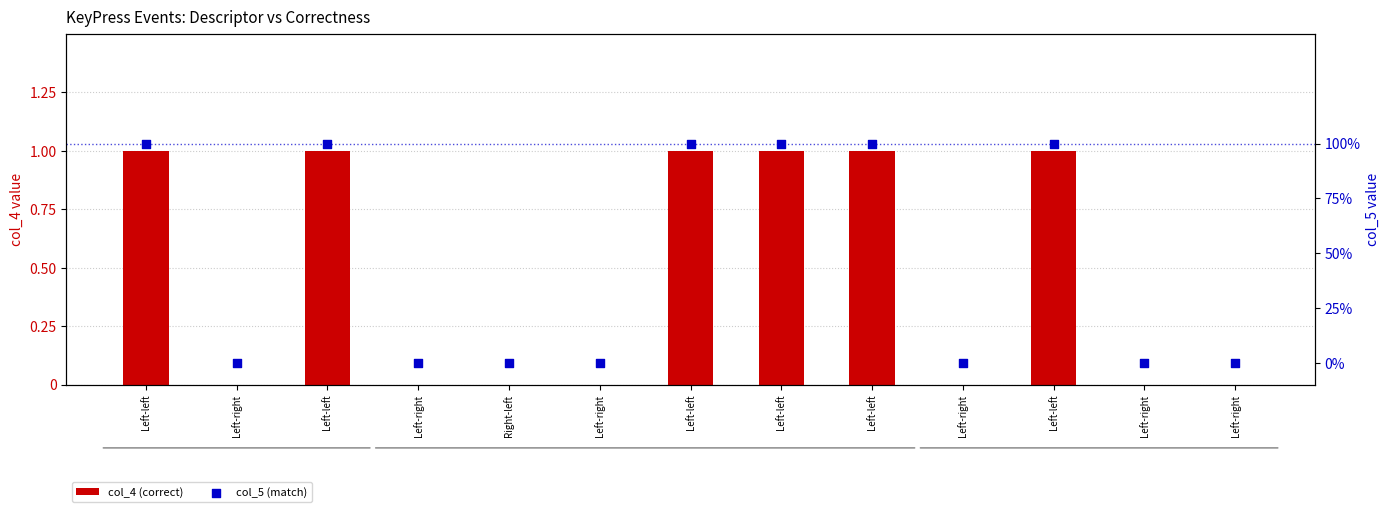

Which series reaches the maximum Y coordinate?

col_4 (correct)